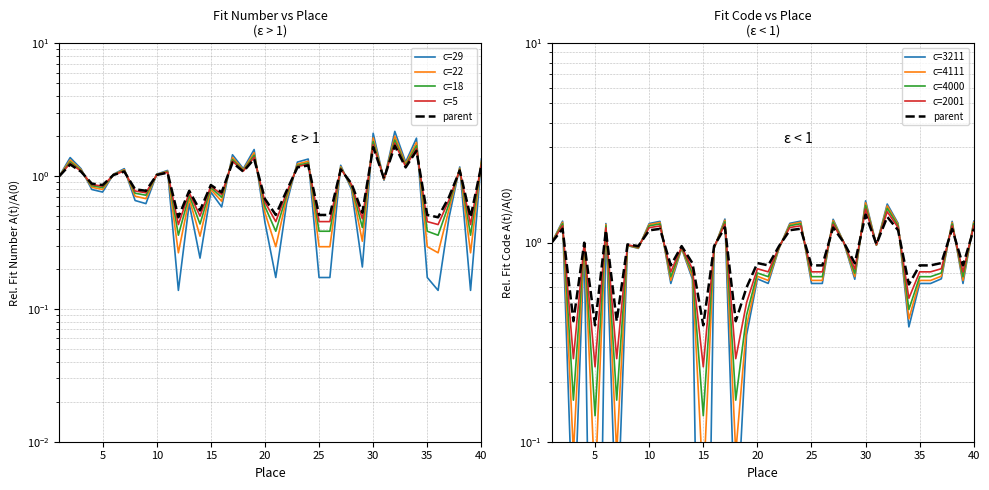

Which series changed the most between 8 and 22?

Fit Number